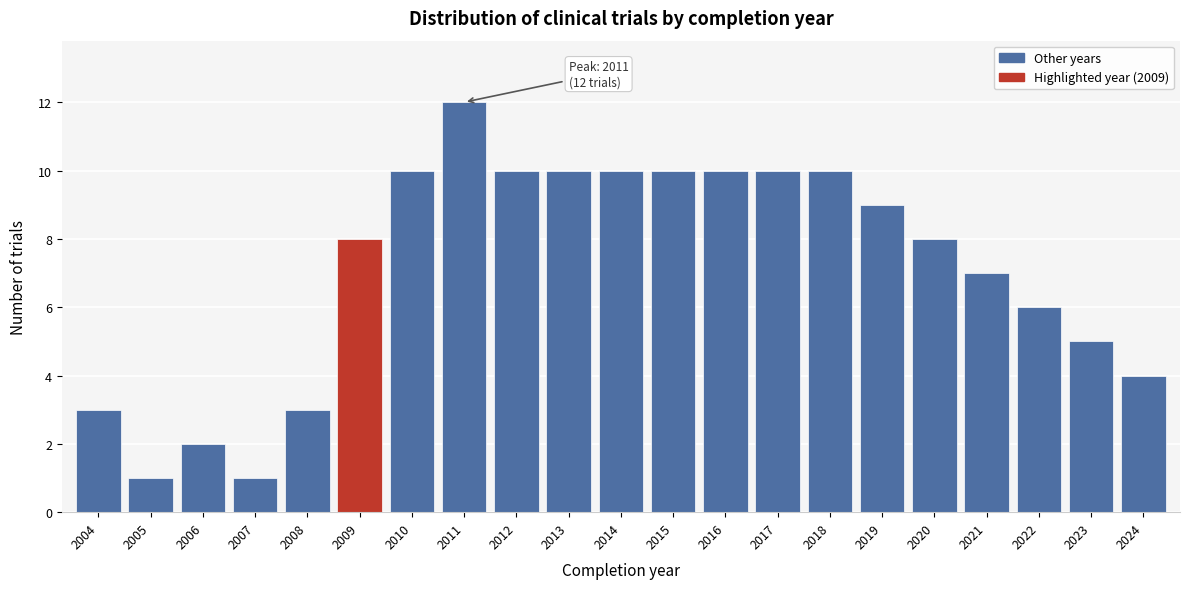

Reading left to right, extract all data points from this chart.

3	1	2	1	3	8	10	12	10	10	10	10	10	10	10	9	8	7	6	5	4